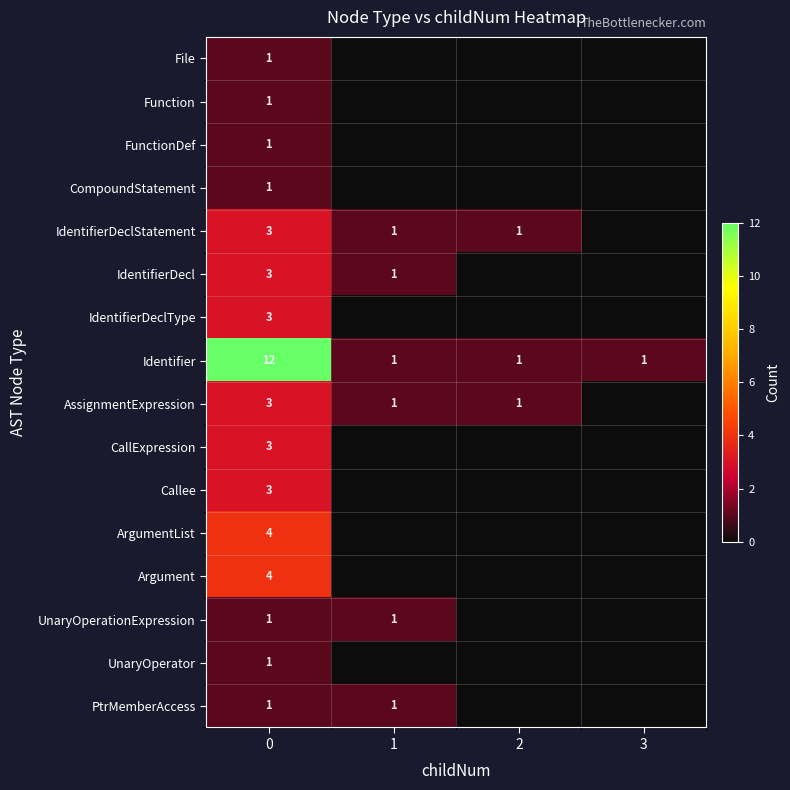

What is the difference between the highest and lowest values at 0?

11